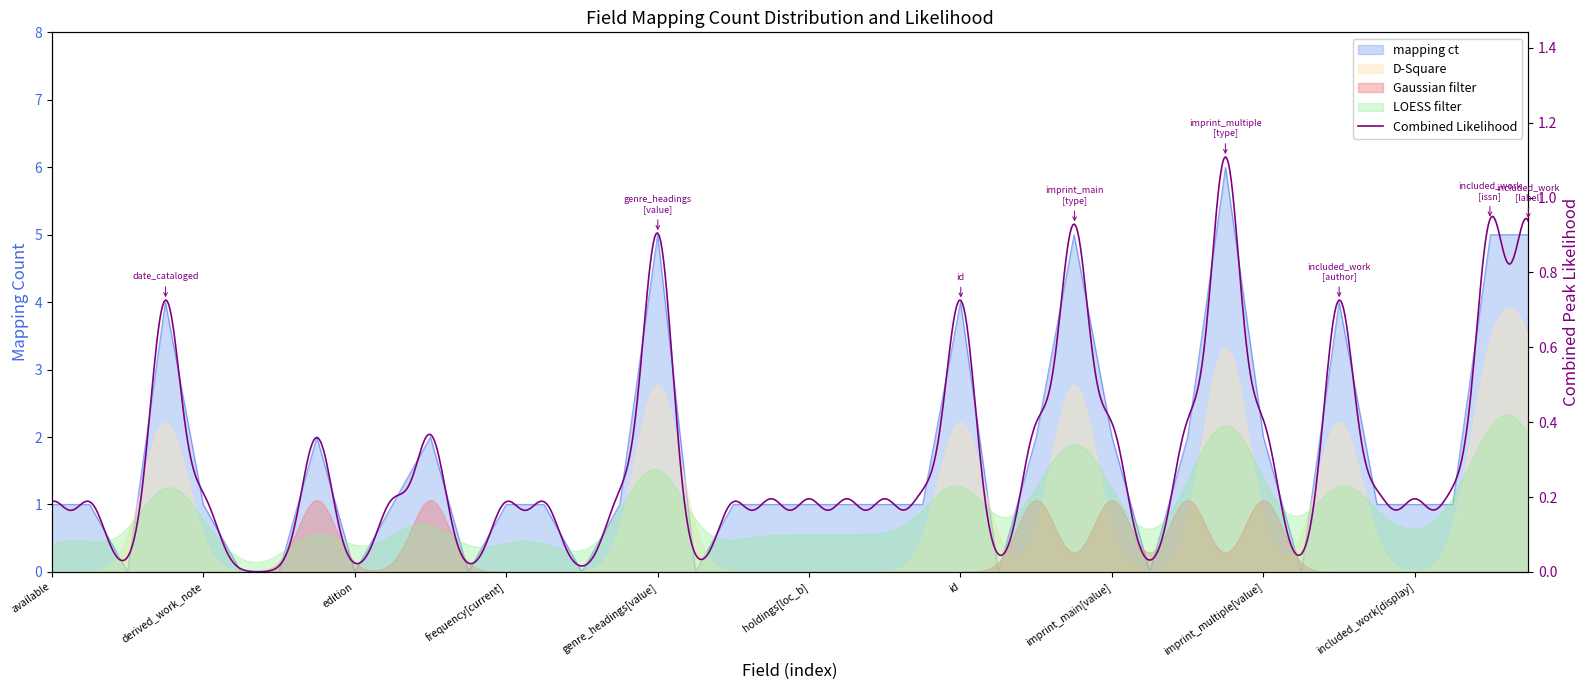

What is the difference between the maximum and minimum values?

6